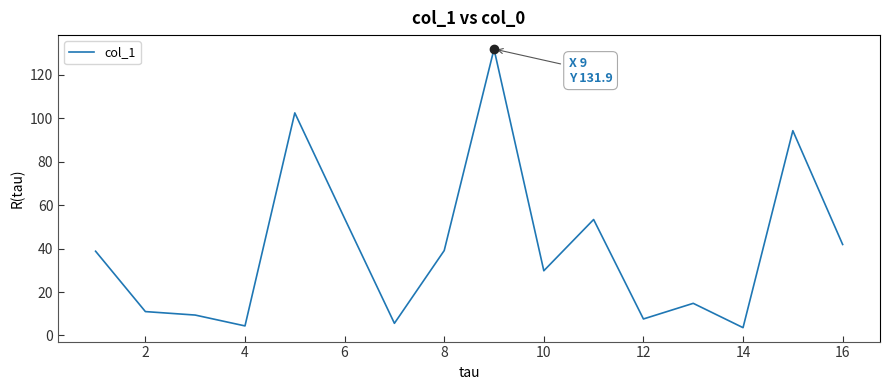

What is the minimum value shown in the chart?

3.6